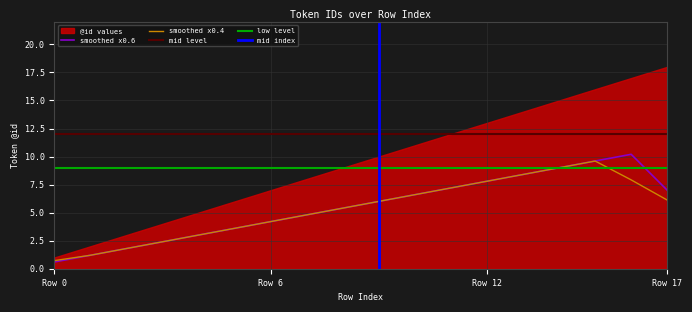

Approximately how many times larger is the value at 8 compared to 9?

0.9